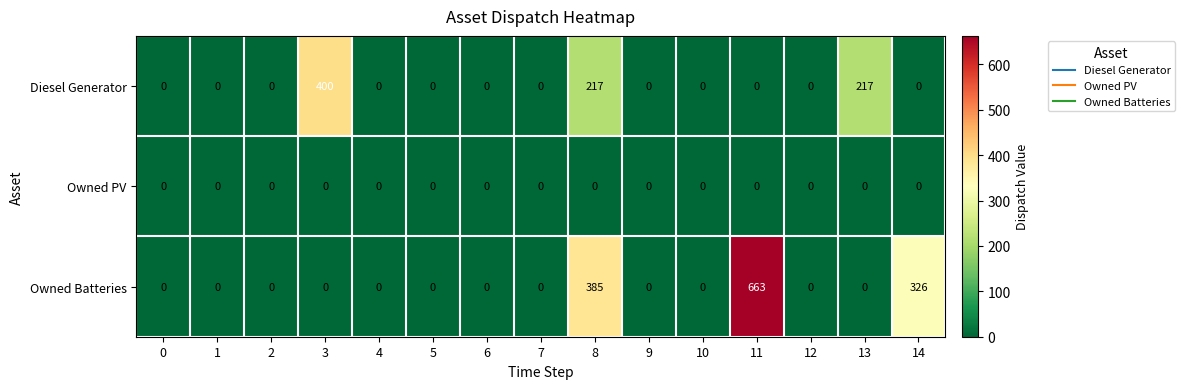

What is the spread (max minus min) of values at 14?

326